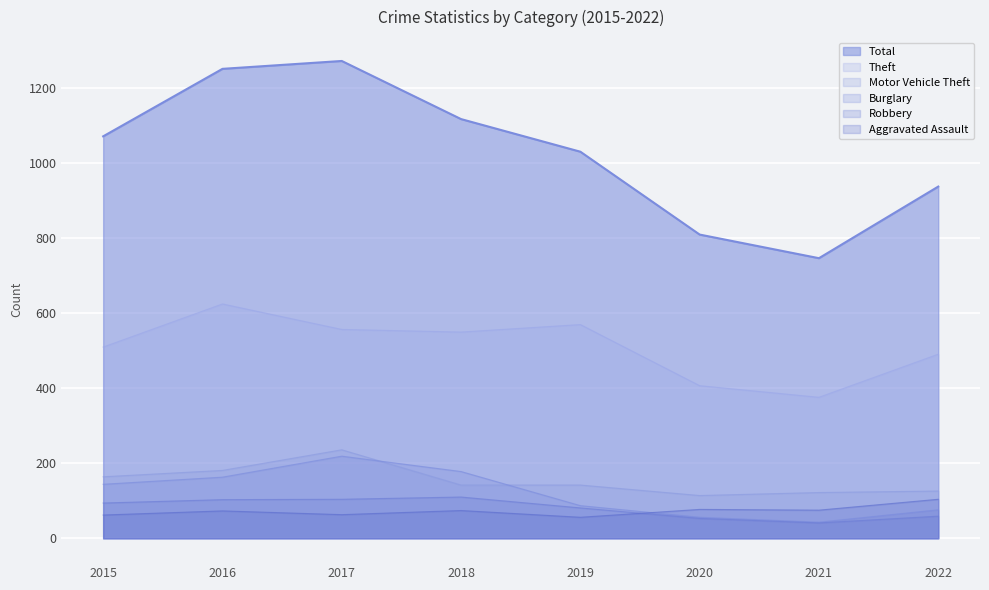

Which series ends up on top after the final intersection of Burglary and Aggravated Assault?

Aggravated Assault